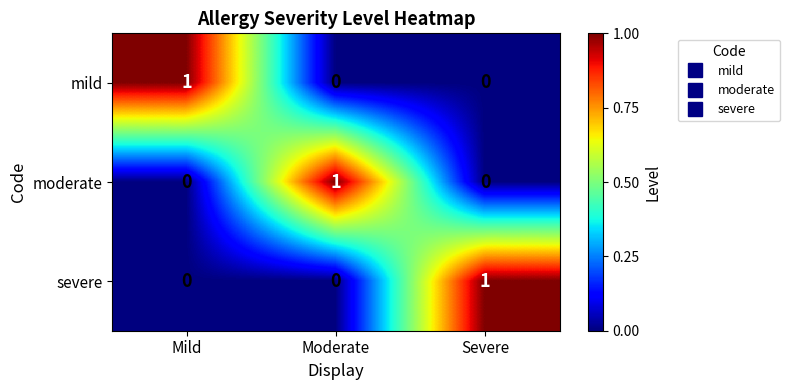

Reading left to right, transcribe all the data shown in this chart.

mild: 1	0	0
moderate: 0	1	0
severe: 0	0	1